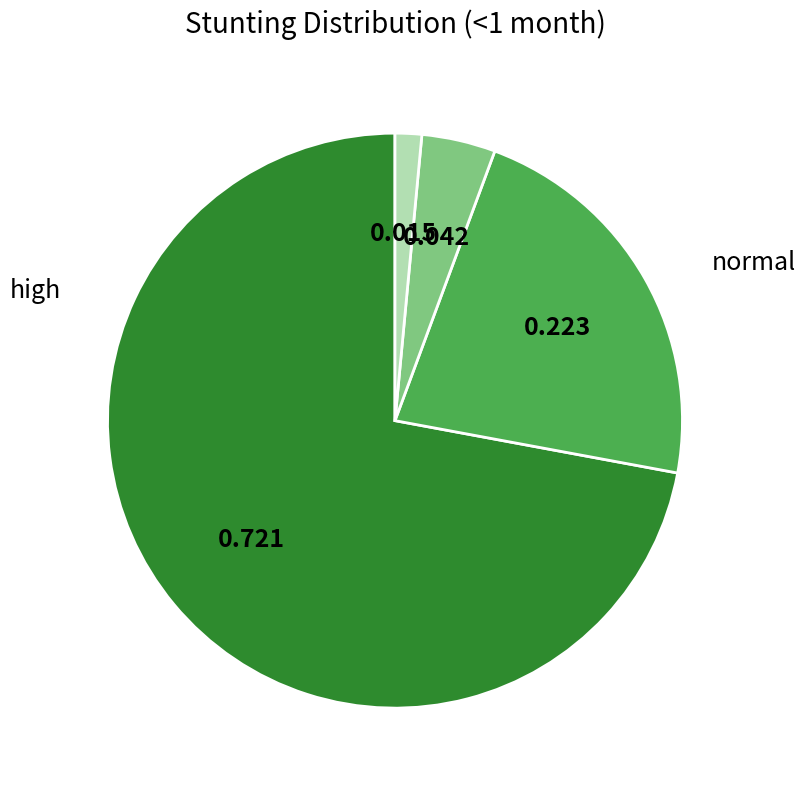

Which slice is the smallest?

high